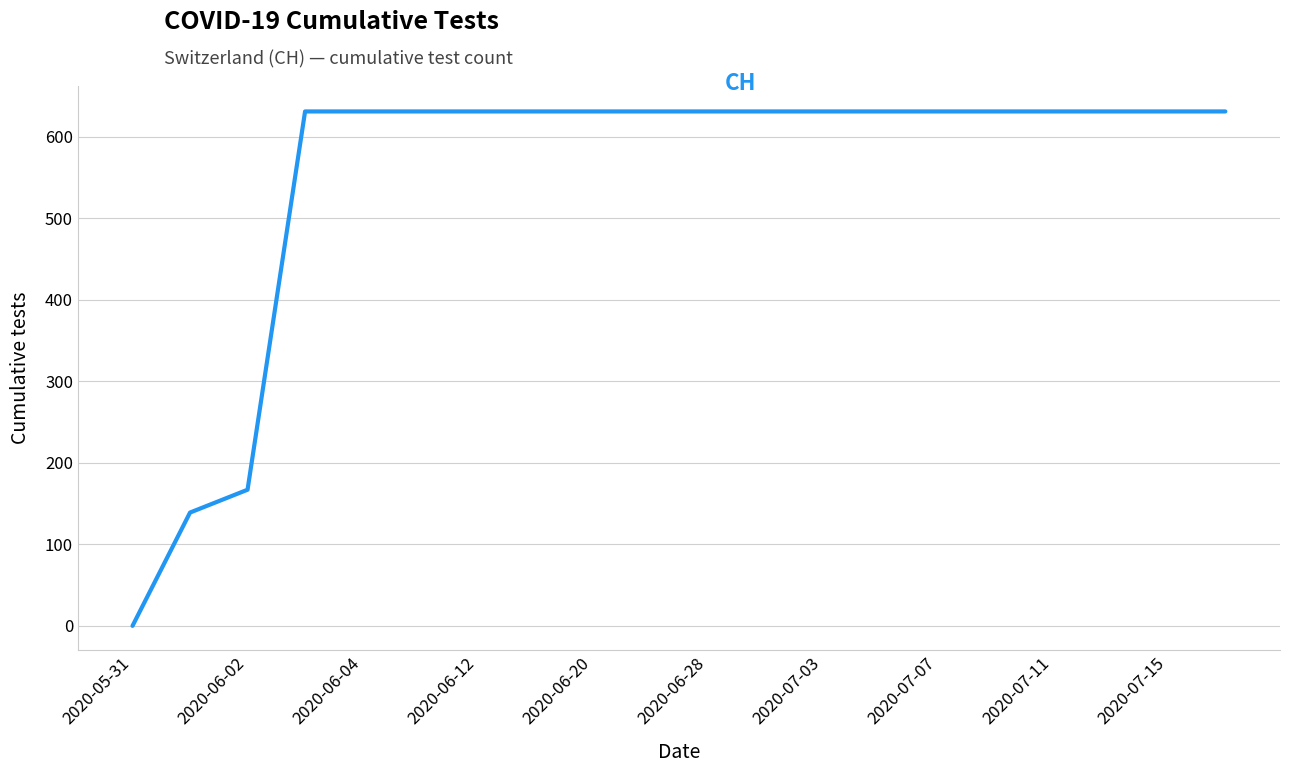

What is the greatest value displayed?

631